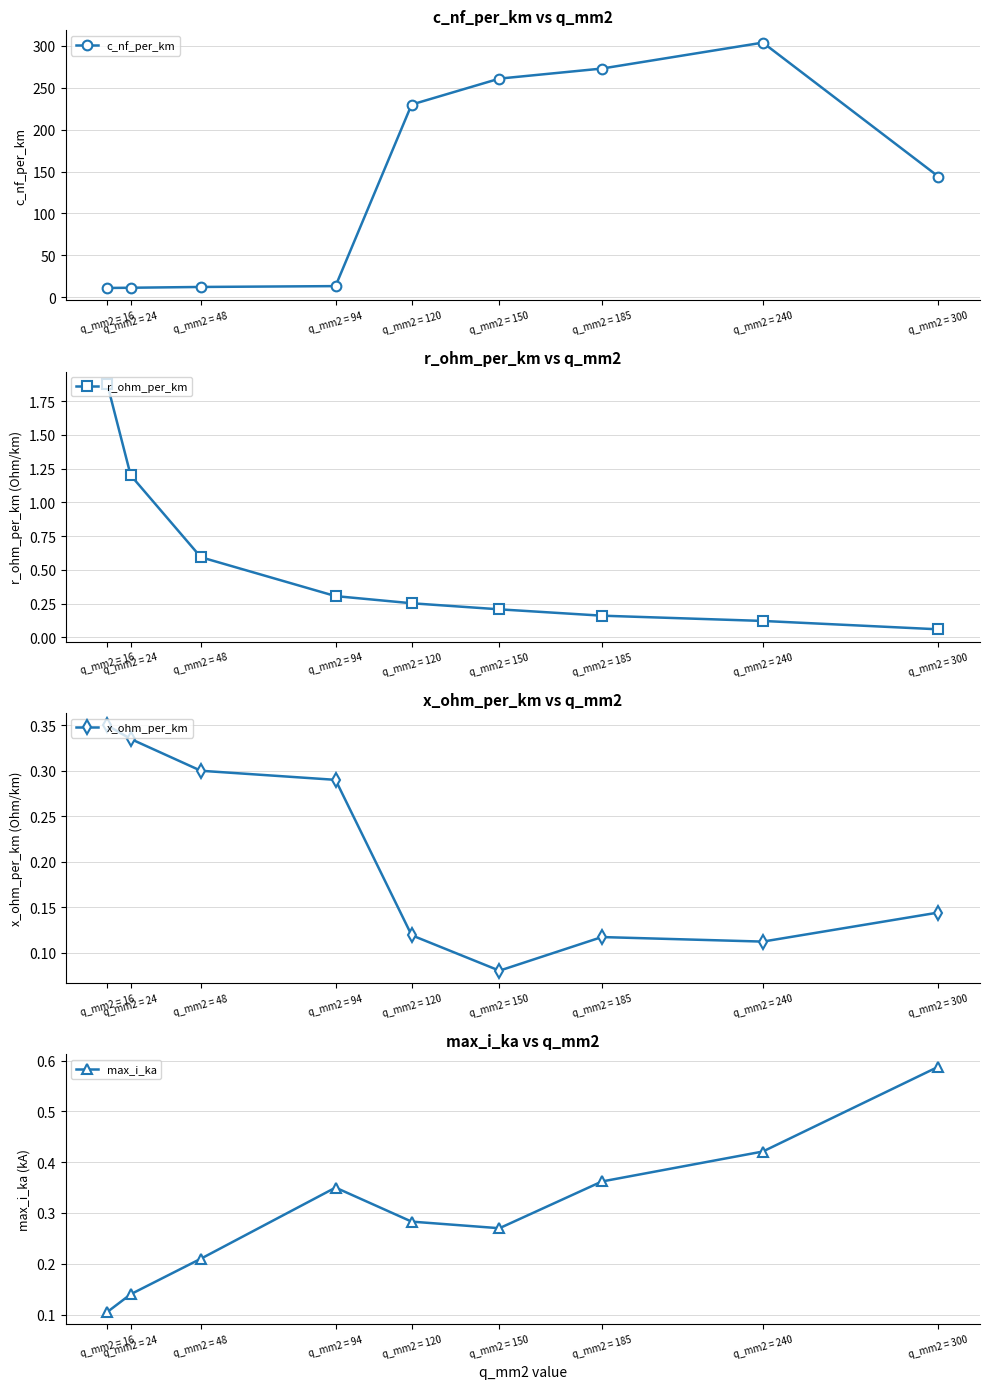

Reading right to left, transcribe all the data shown in this chart.

c_nf_per_km: 144.0	304.0	273.0	261.0	230.0	13.2	12.2	11.2	11.0
r_ohm_per_km: 0.1	0.1	0.2	0.2	0.3	0.3	0.6	1.2	1.9
x_ohm_per_km: 0.1	0.1	0.1	0.1	0.1	0.3	0.3	0.3	0.3
max_i_ka: 0.6	0.4	0.4	0.3	0.3	0.3	0.2	0.1	0.1